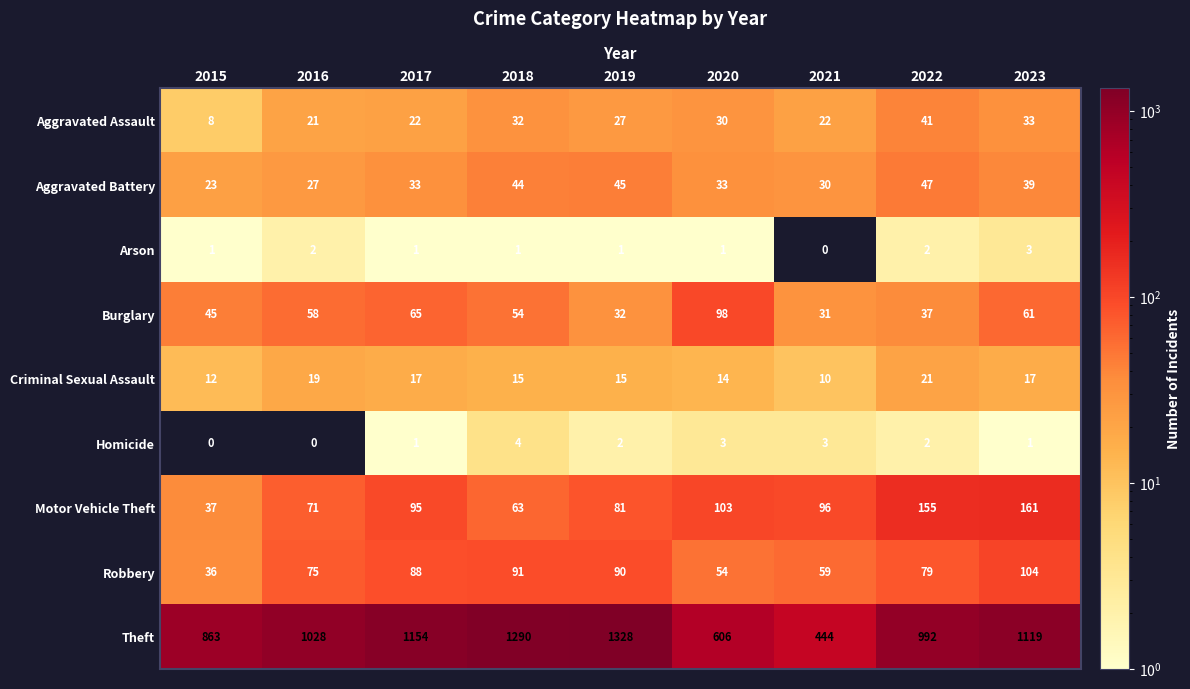

Read the Motor Vehicle Theft value at 2020, to the nearest 10.

100